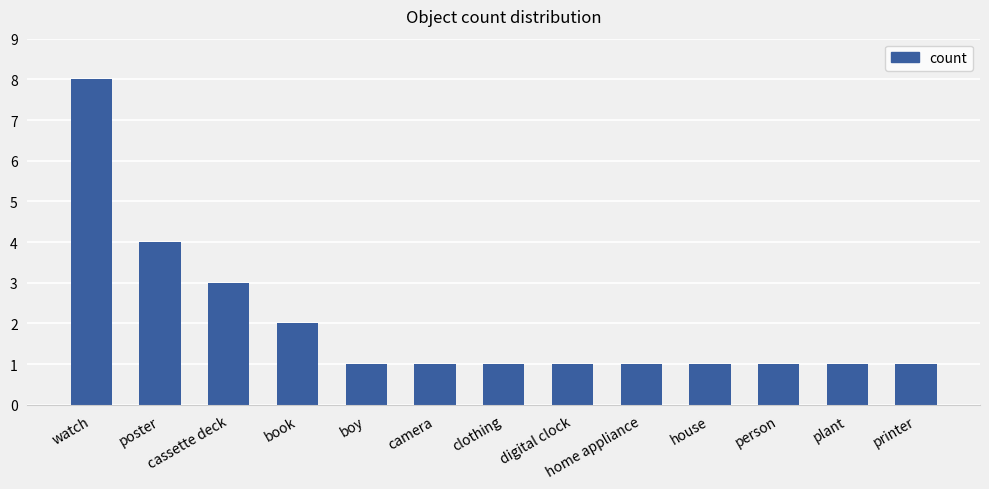

What position from the right is person?

3